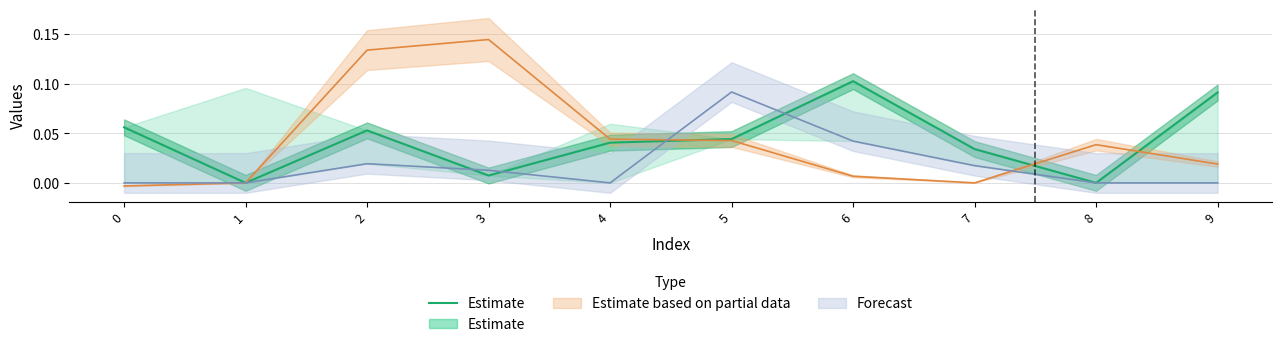

How many values exceed 0?

8